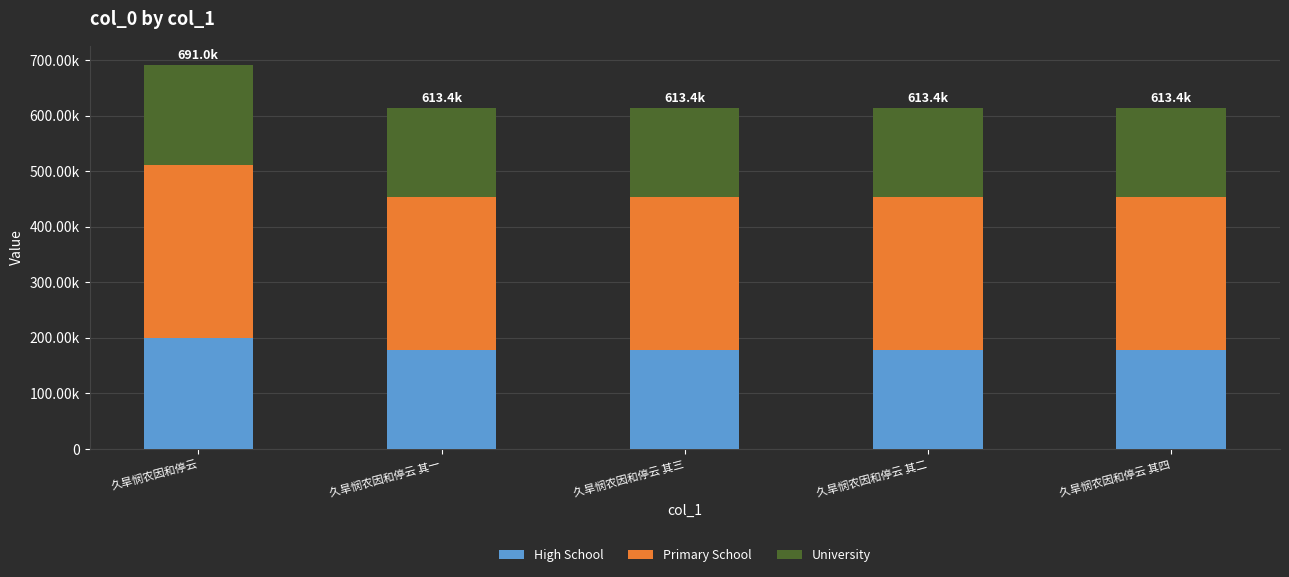

Is it true that University equals 159494.4 at 久旱悯农因和停云 其一?

True